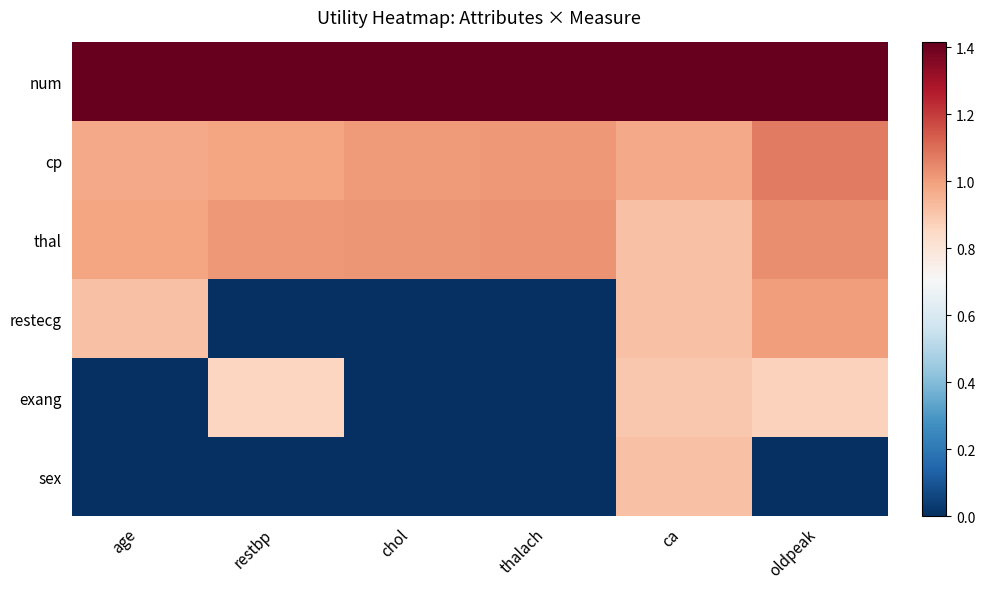

At how many categories does at least one series exceed 1?

6